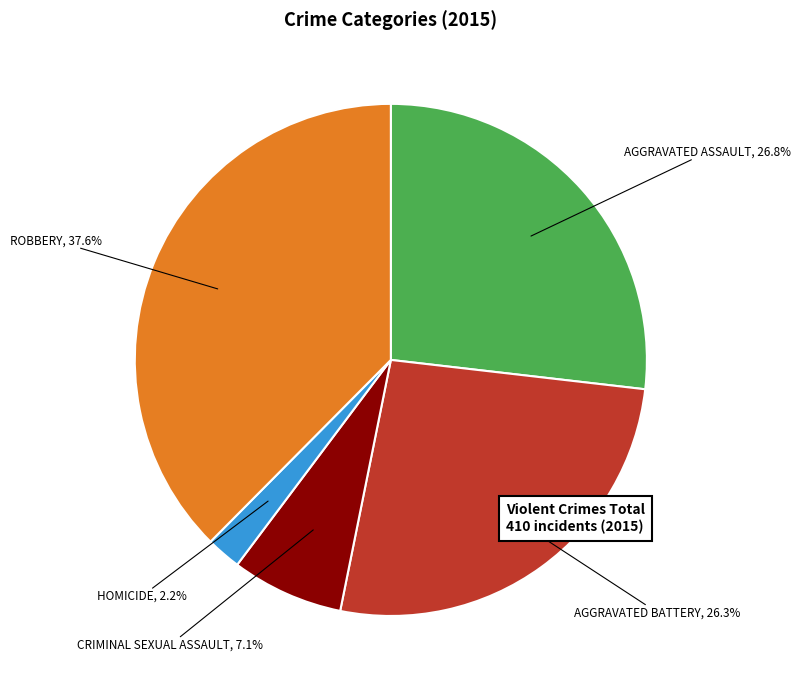

Is there a majority slice in this chart?

No